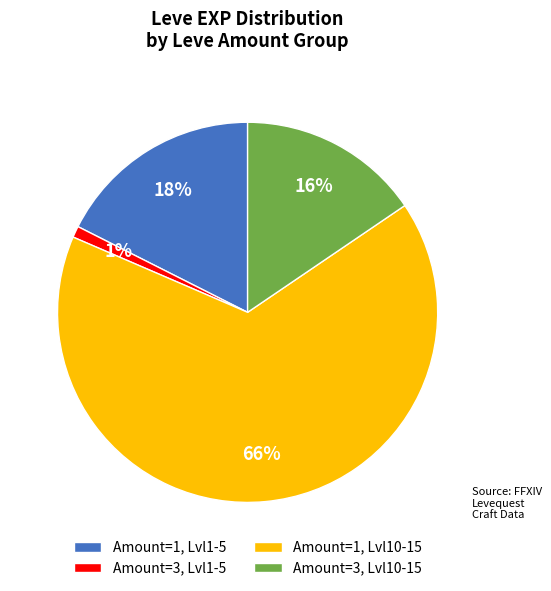

What percentage is the Amount=3, Lvl1-5 slice, to the nearest percent?

1%